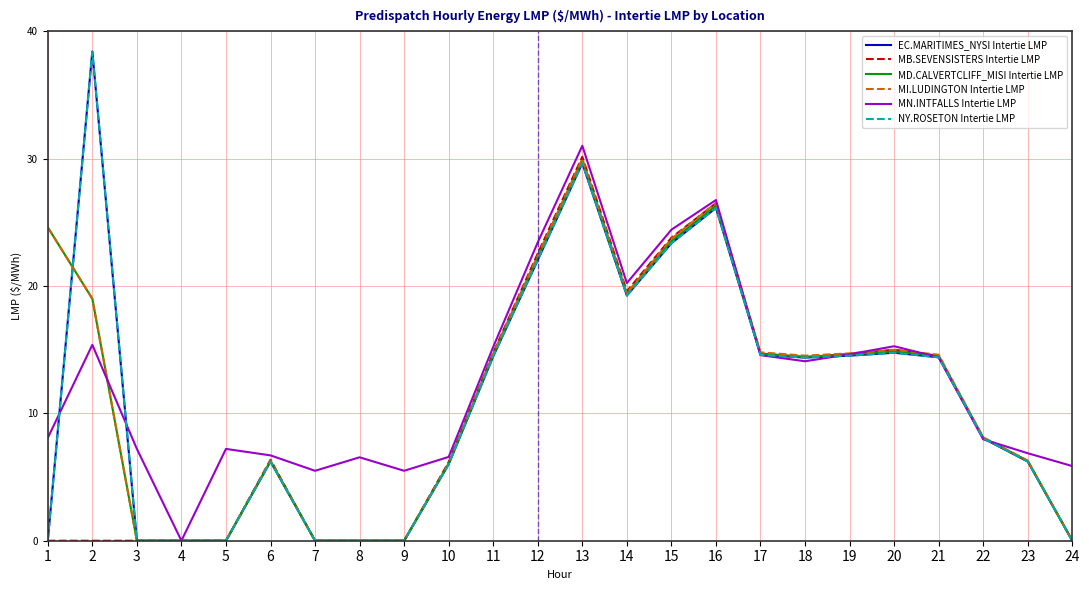

Where is the first local minimum for MD.CALVERTCLIFF_MISI Intertie LMP?

14